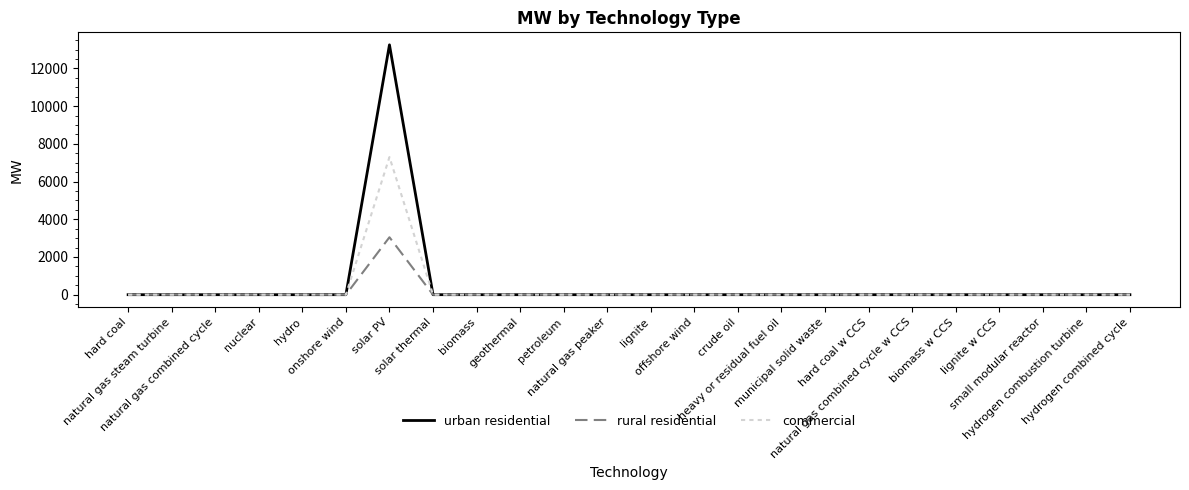

Reading right to left, extract all data points from this chart.

urban residential: hydrogen combined cycle=0.0	hydrogen combustion turbine=0.0	small modular reactor=0.0	lignite w CCS=0.0	biomass w CCS=0.0	natural gas combined cycle w CCS=0.0	hard coal w CCS=0.0	municipal solid waste=0.0	heavy or residual fuel oil=0.0	crude oil=0.0	offshore wind=0.0	lignite=0.0	natural gas peaker=0.0	petroleum=0.0	geothermal=0.0	biomass=0.0	solar thermal=0.0	solar PV=13253.2	onshore wind=0.0	hydro=0.0	nuclear=0.0	natural gas combined cycle=0.0	natural gas steam turbine=0.0	hard coal=0.0
rural residential: hydrogen combined cycle=0.0	hydrogen combustion turbine=0.0	small modular reactor=0.0	lignite w CCS=0.0	biomass w CCS=0.0	natural gas combined cycle w CCS=0.0	hard coal w CCS=0.0	municipal solid waste=0.0	heavy or residual fuel oil=0.0	crude oil=0.0	offshore wind=0.0	lignite=0.0	natural gas peaker=0.0	petroleum=0.0	geothermal=0.0	biomass=0.0	solar thermal=0.0	solar PV=3046.8	onshore wind=0.0	hydro=0.0	nuclear=0.0	natural gas combined cycle=0.0	natural gas steam turbine=0.0	hard coal=0.0
commercial: hydrogen combined cycle=0.0	hydrogen combustion turbine=0.0	small modular reactor=0.0	lignite w CCS=0.0	biomass w CCS=0.0	natural gas combined cycle w CCS=0.0	hard coal w CCS=0.0	municipal solid waste=0.0	heavy or residual fuel oil=0.0	crude oil=0.0	offshore wind=0.0	lignite=0.0	natural gas peaker=0.0	petroleum=0.0	geothermal=0.0	biomass=0.0	solar thermal=0.0	solar PV=7300.0	onshore wind=0.0	hydro=0.0	nuclear=0.0	natural gas combined cycle=0.0	natural gas steam turbine=0.0	hard coal=0.0